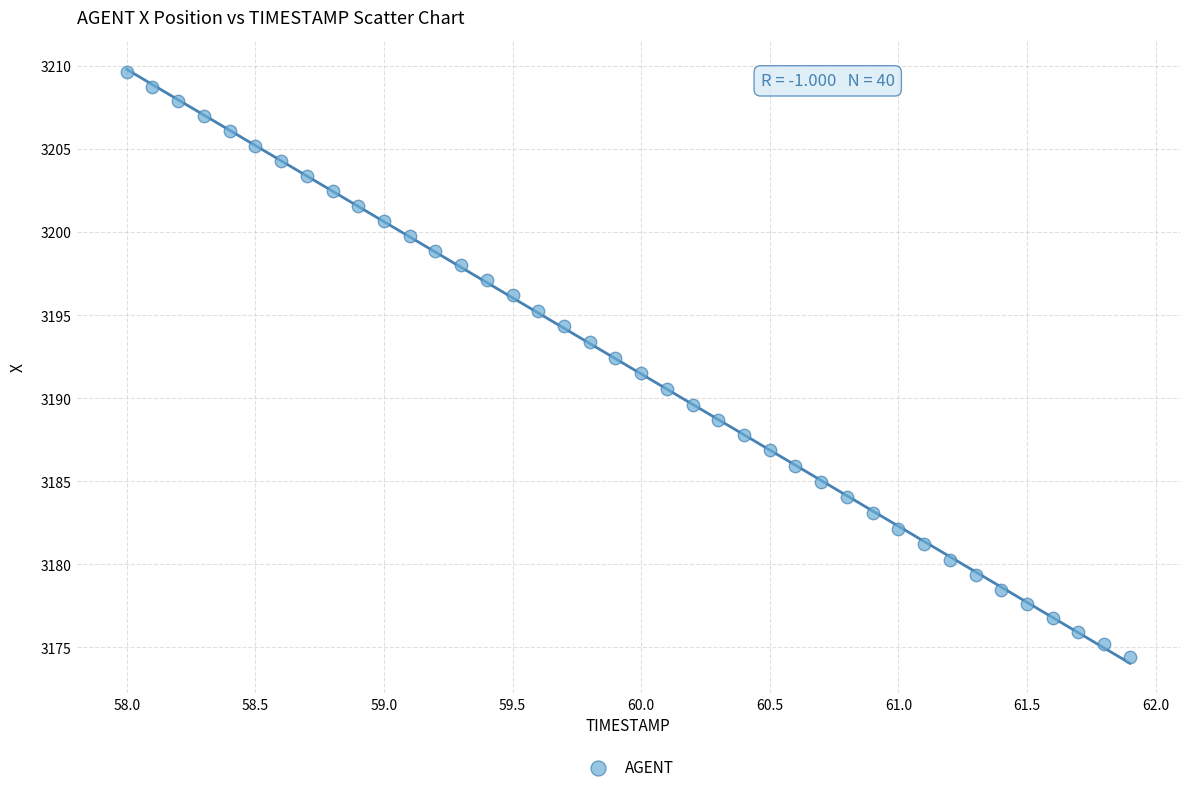

What is the range of X values (max minus min)?

3.9